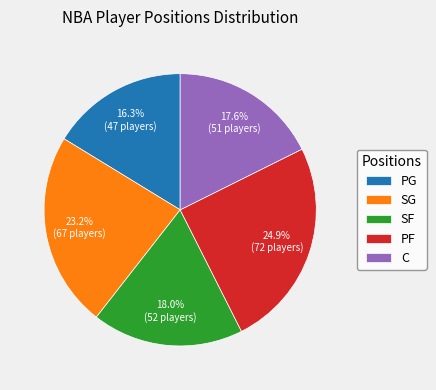

Which slice is the smallest?

PG